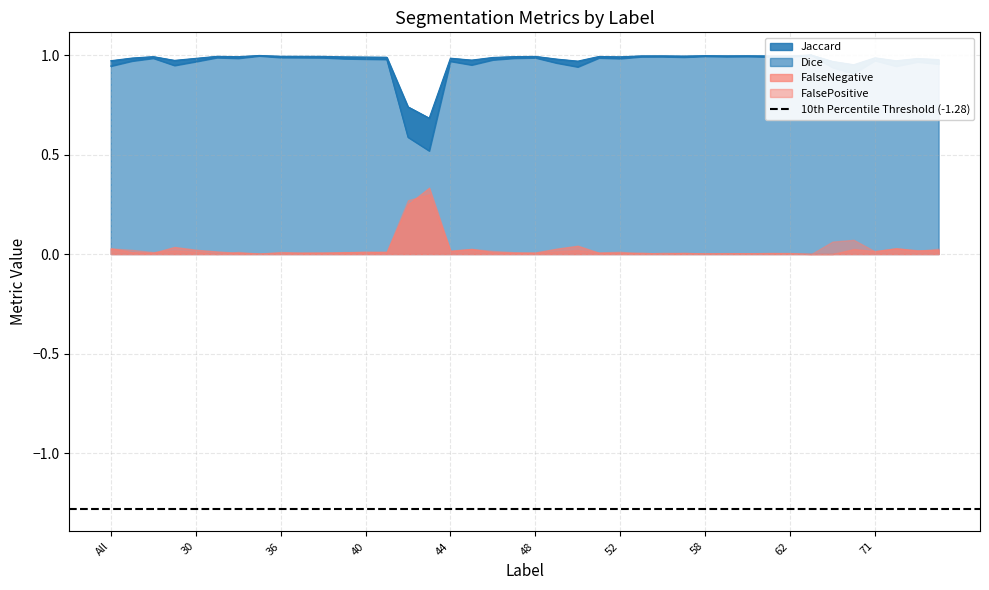

Is the value of Jaccard at 46 greater than the value of Dice at 60?

No